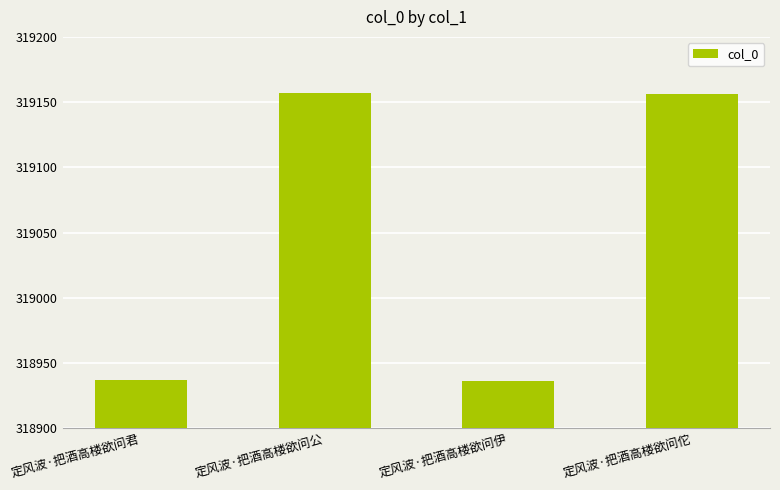

What value does the data have at 定风波·把酒高楼欲问公?

319157